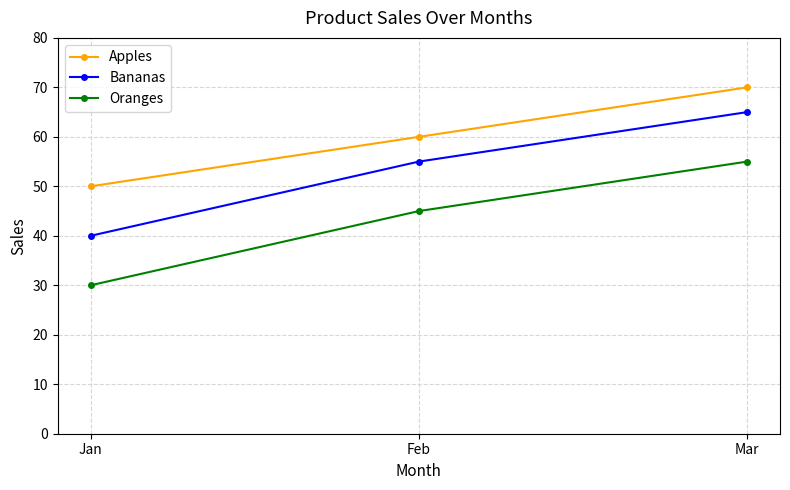

At which category is the sum across all series the highest?

Mar